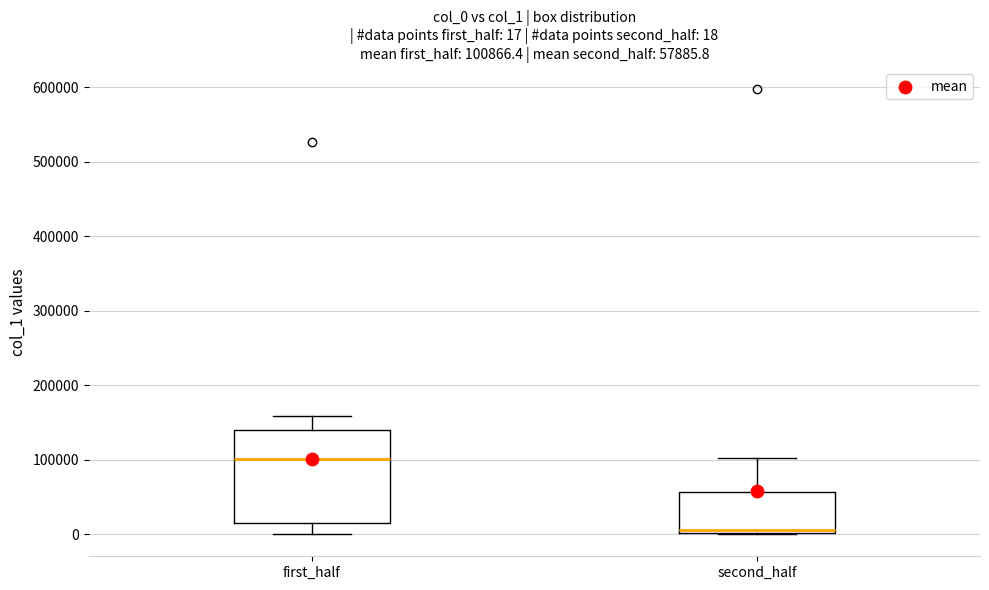

Comparing the boxes themselves (not the whiskers), which one is the tallest?

first_half